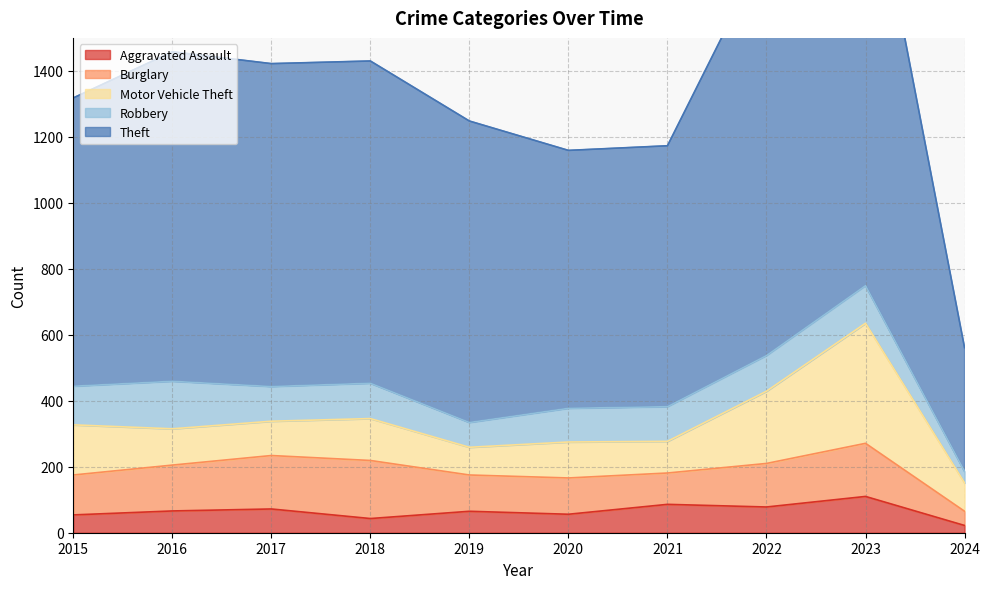

In Theft, how many points are higher than both neighbors (excluding endpoints)?

2